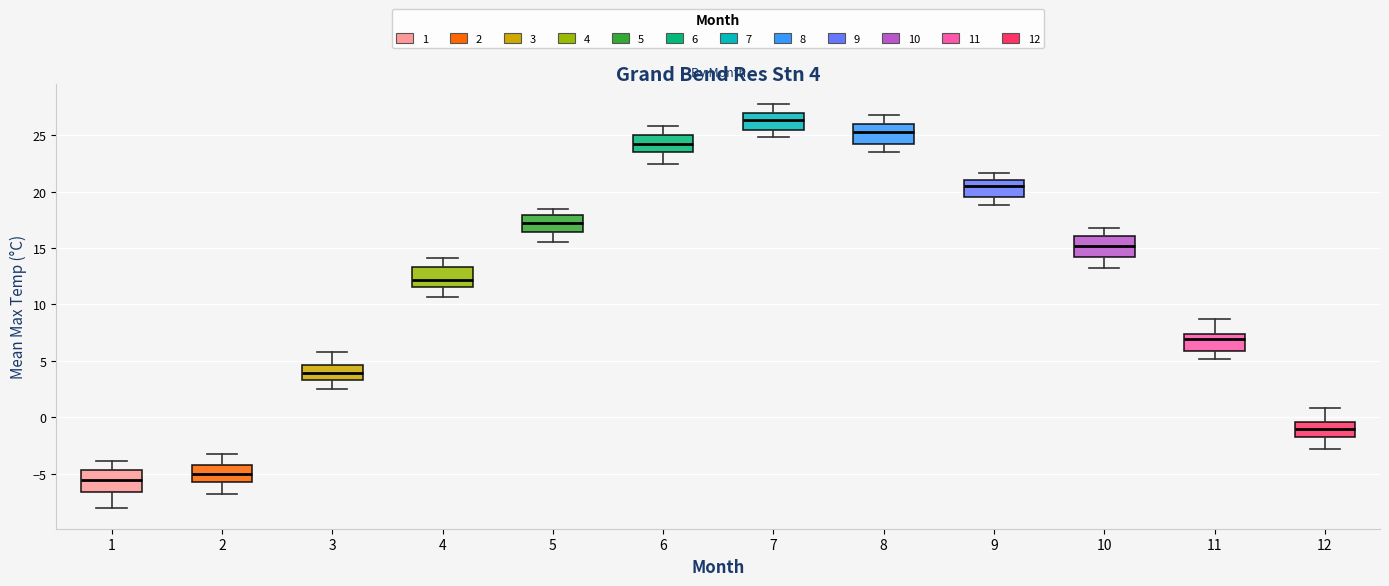

Which box's median line is the lowest?

1